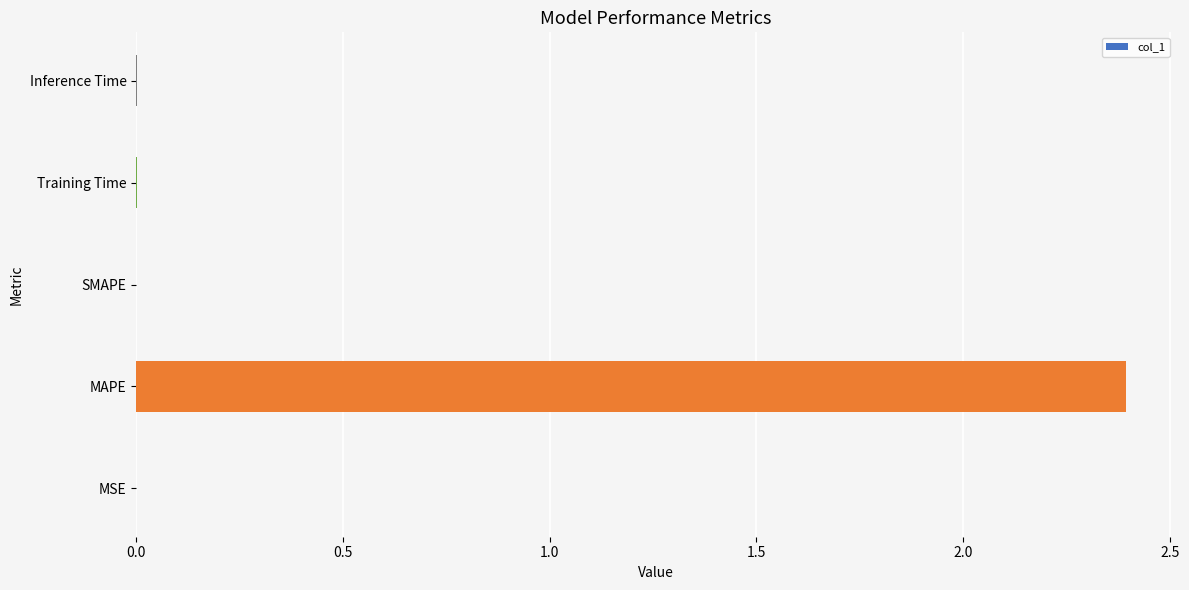

The value at MAPE is 2.4. True or false?

True